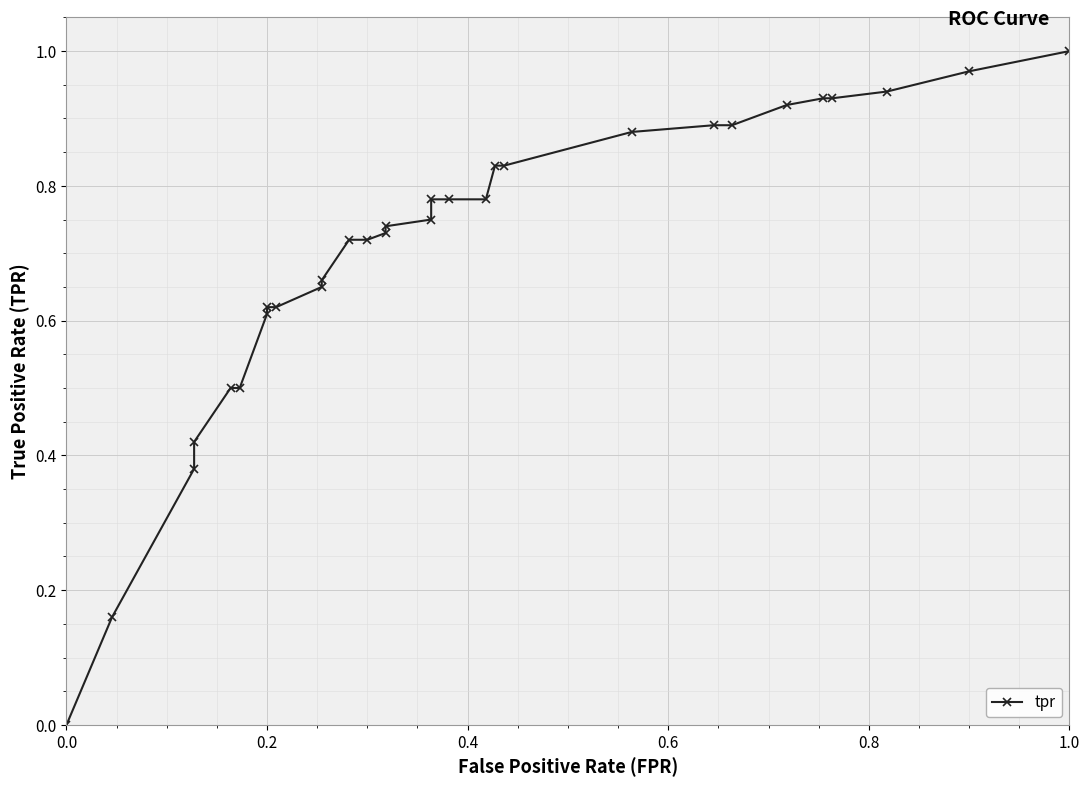

True or false: the data has more than 0 interior local peaks.

False